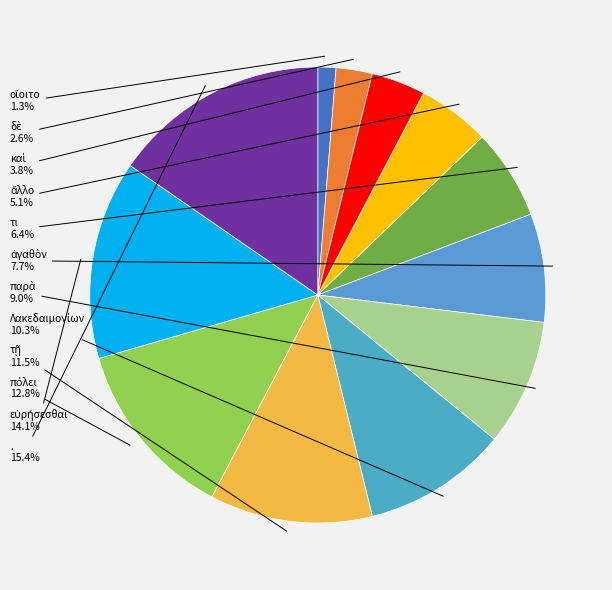

How many segments does this pie chart have?

12